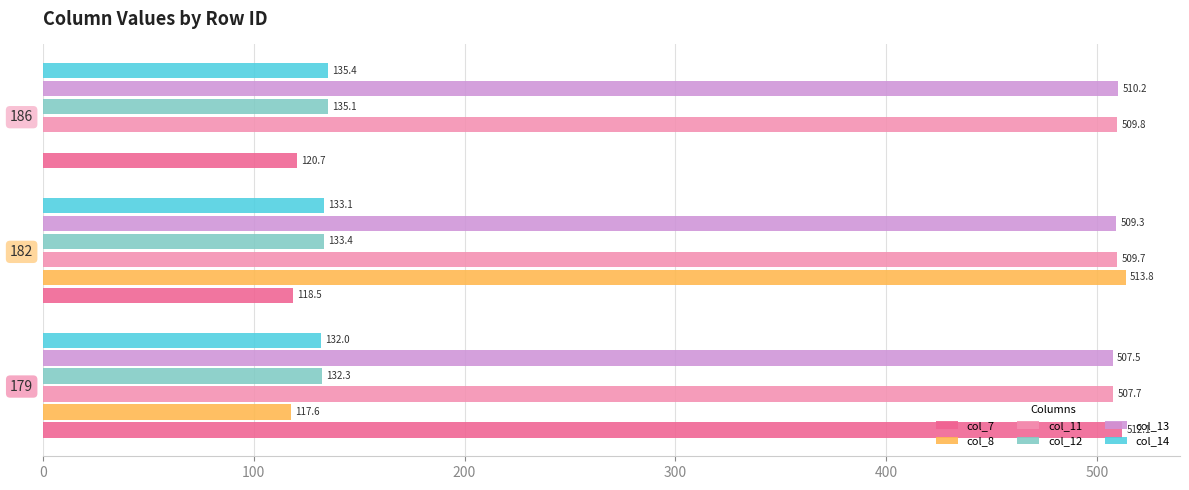

Between 182 and 186, which series saw the biggest shift?

col_8